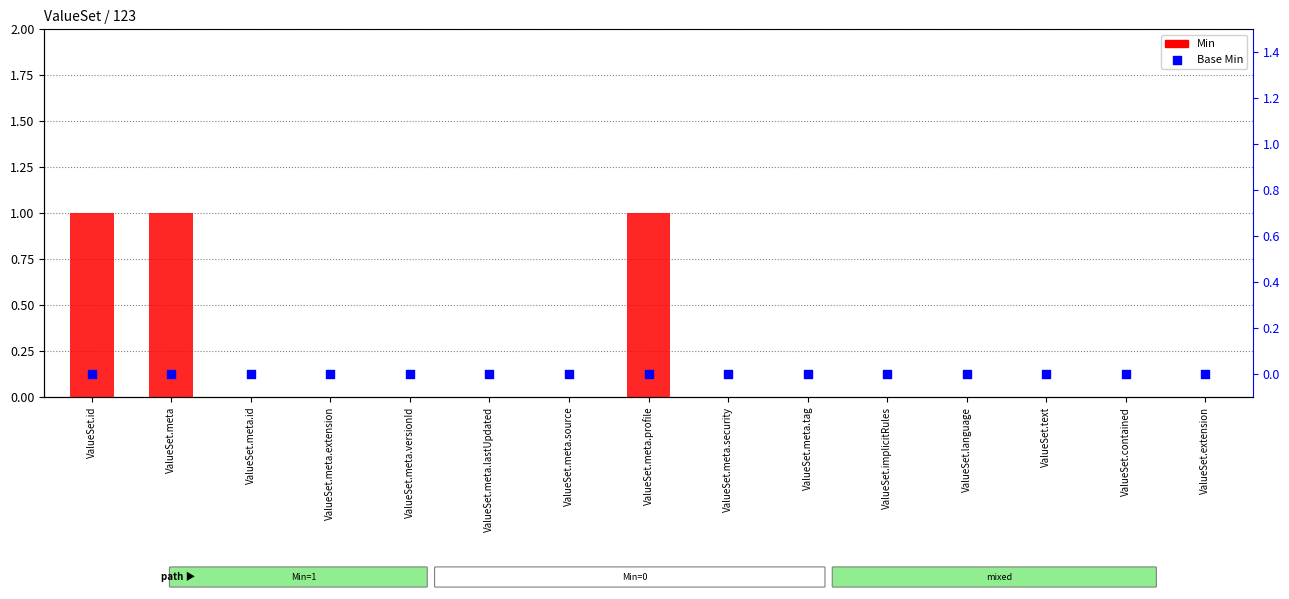

At which category is the sum across all series the highest?

ValueSet.id